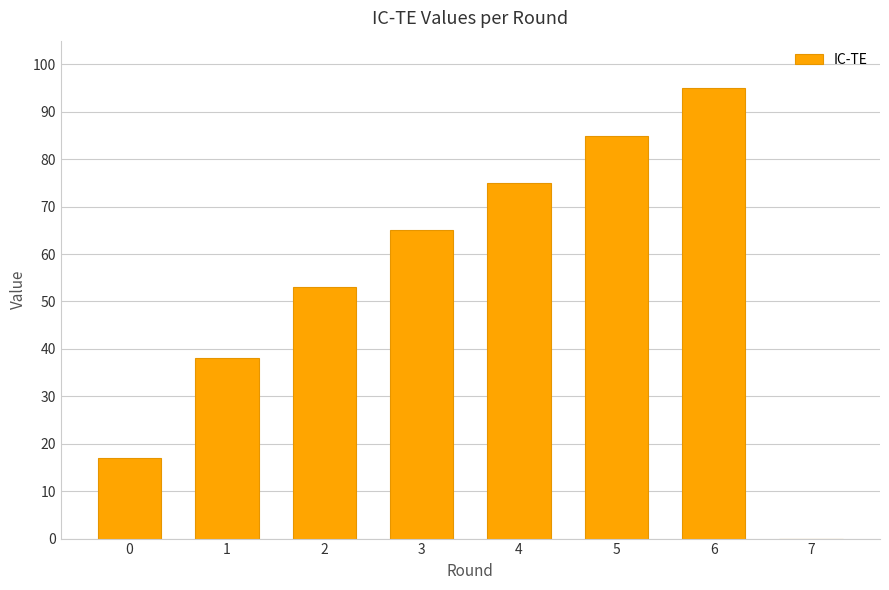

Reading left to right, list all the values displayed in this chart.

17	38	53	65	75	85	95	0